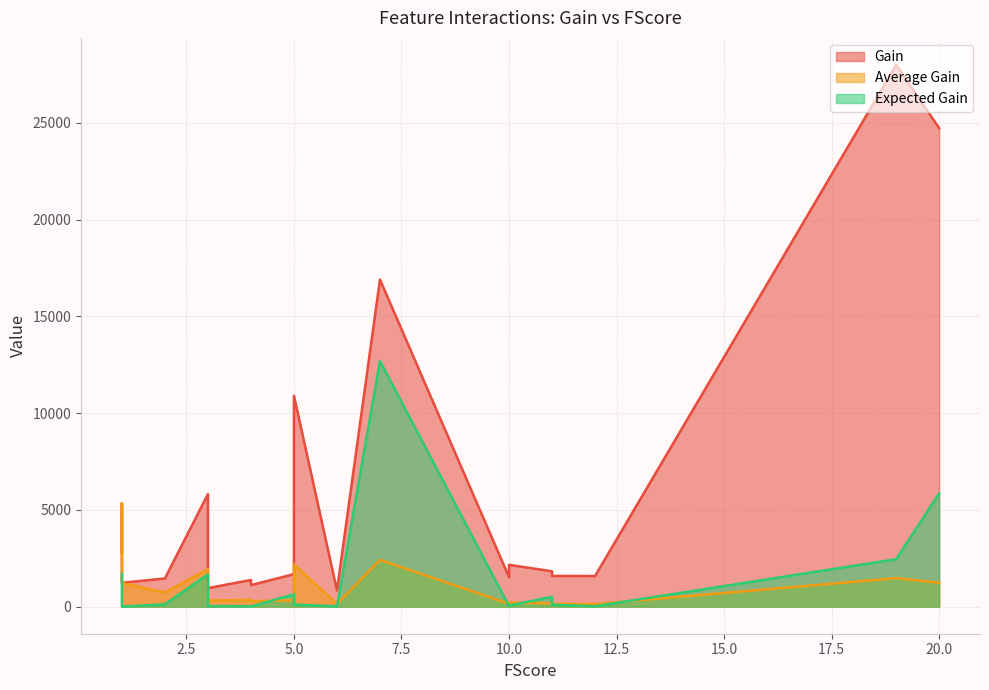

What is the difference between the Average Gain values at 7 and 3?

476.0